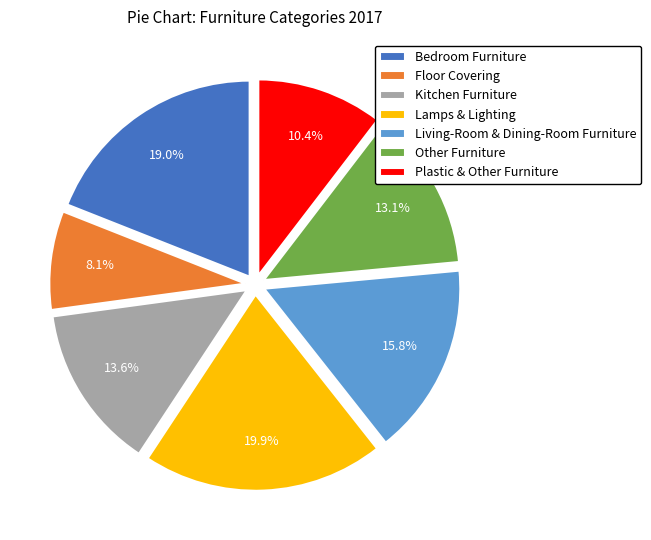

What is the largest slice in the pie chart?

Lamps & Lighting